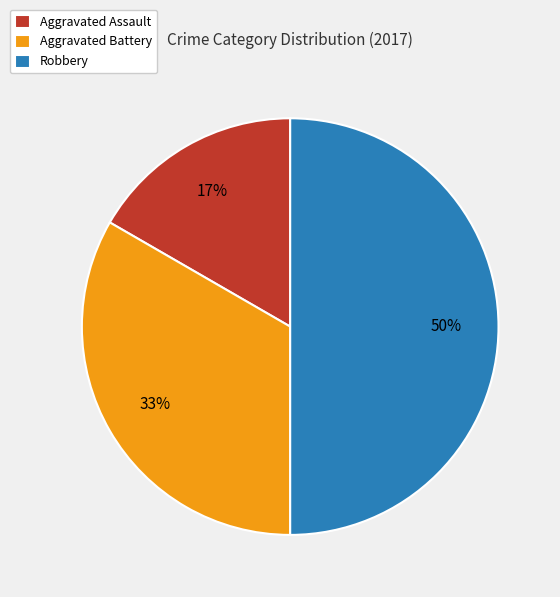

What is the largest slice in the pie chart?

Robbery